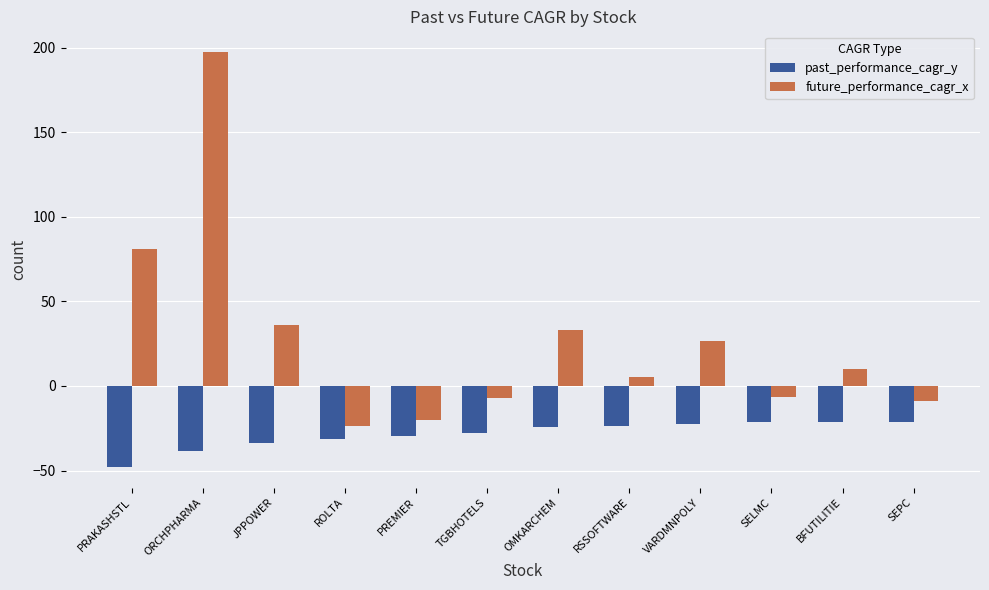

What is the sum of all future_performance_cagr_x values?

323.1